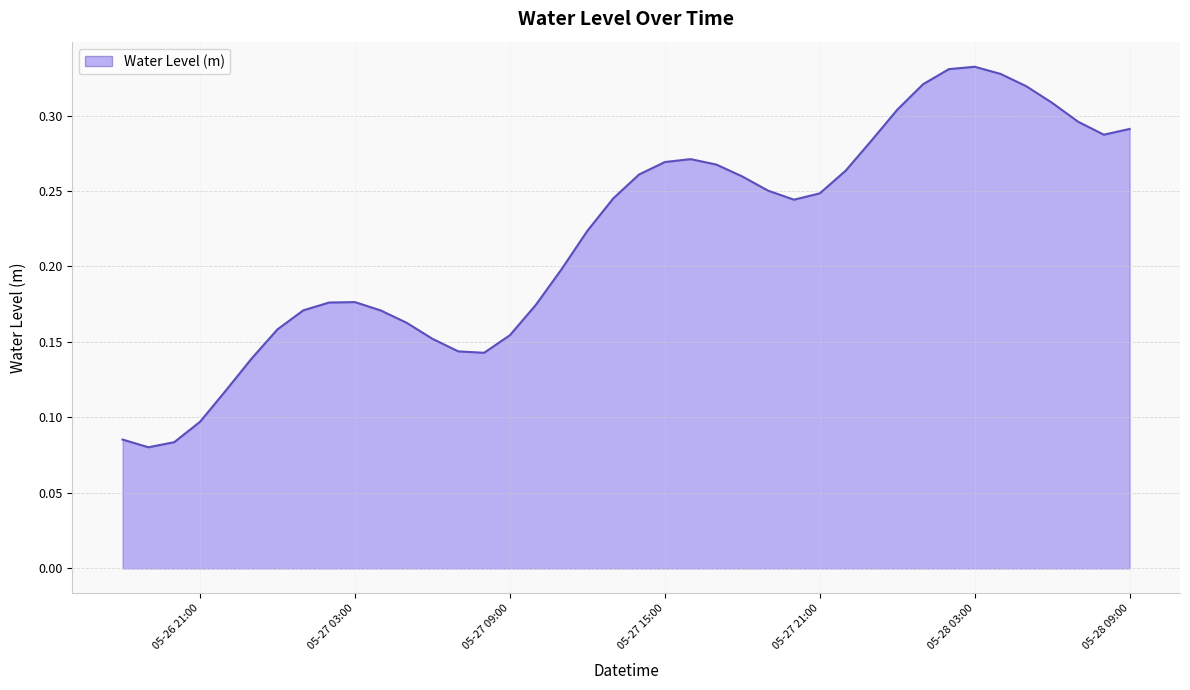

At which category does the chart reach its peak across all series?

05-28 03:00